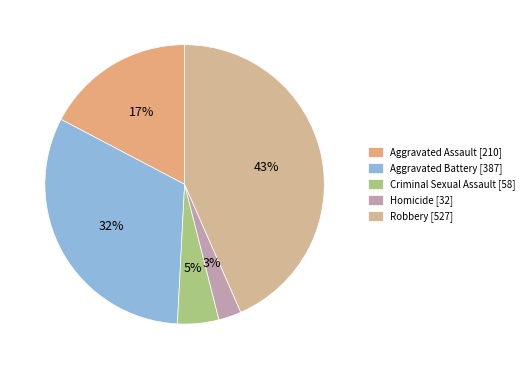

What is the smallest slice in the pie chart?

Homicide